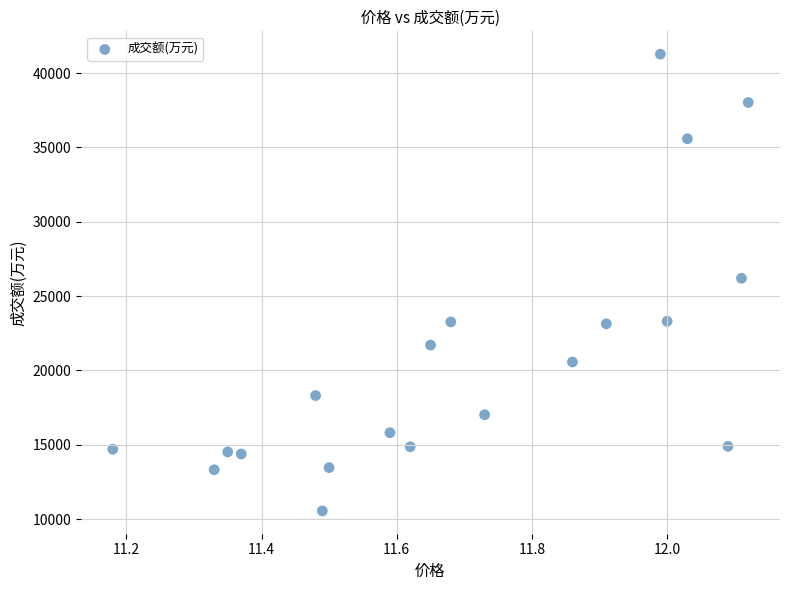

What is the range of Y values (max minus min)?

30733